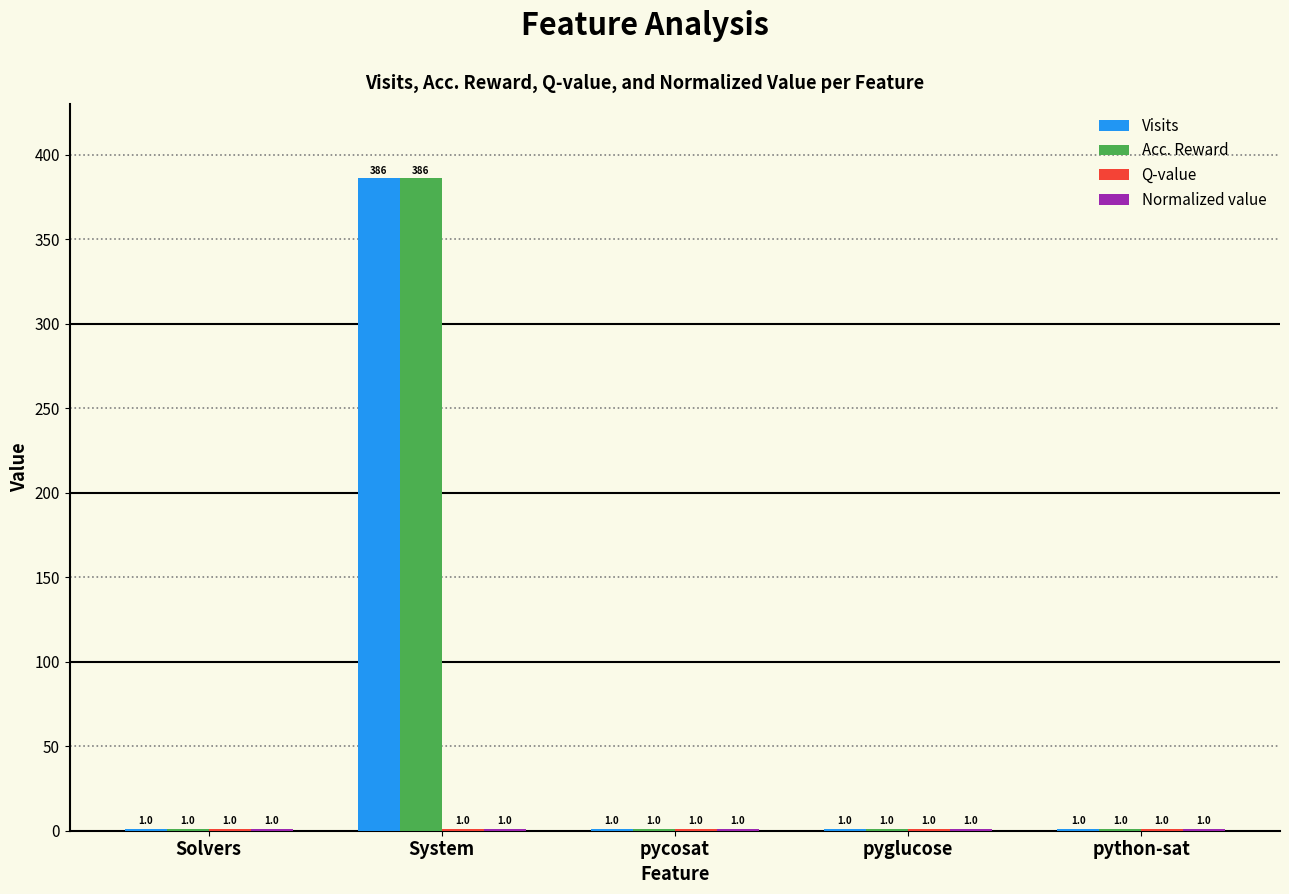

How many groups of bars are there?

5